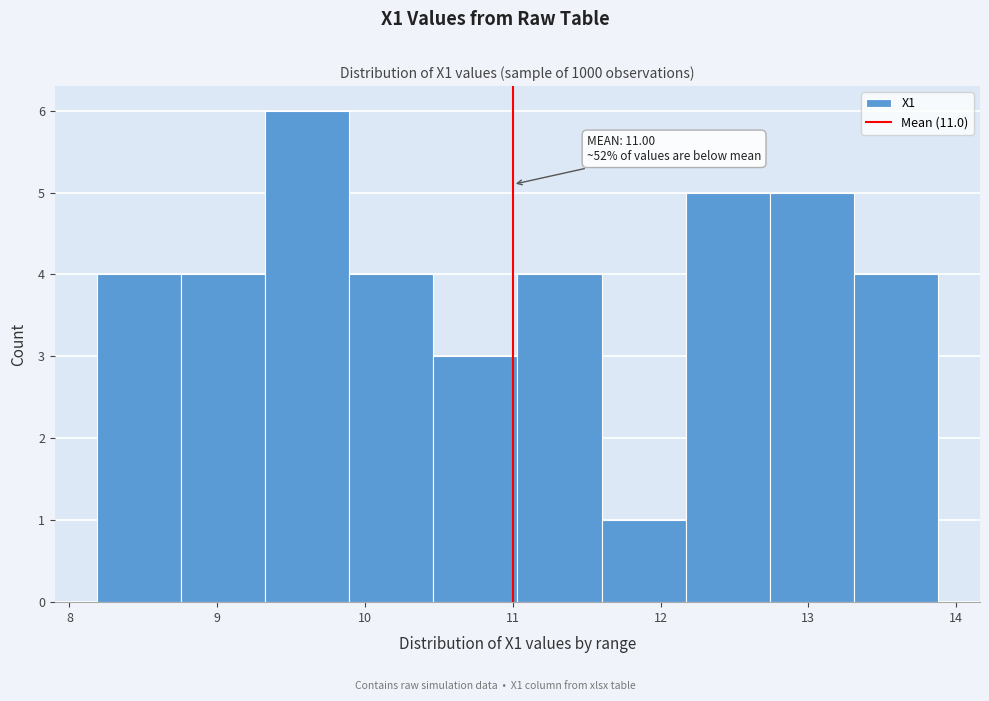

Over which range of the x-axis is the bar tallest?

9.3 to 9.9